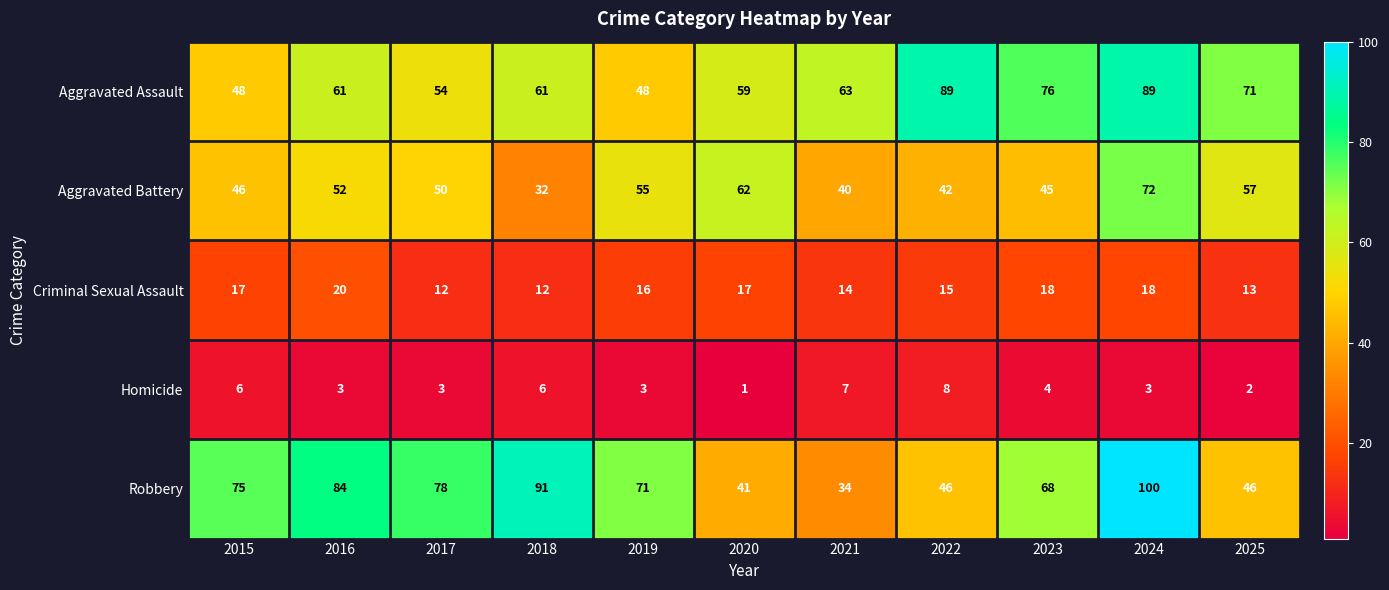

Which series has the widest spread of values?

Robbery